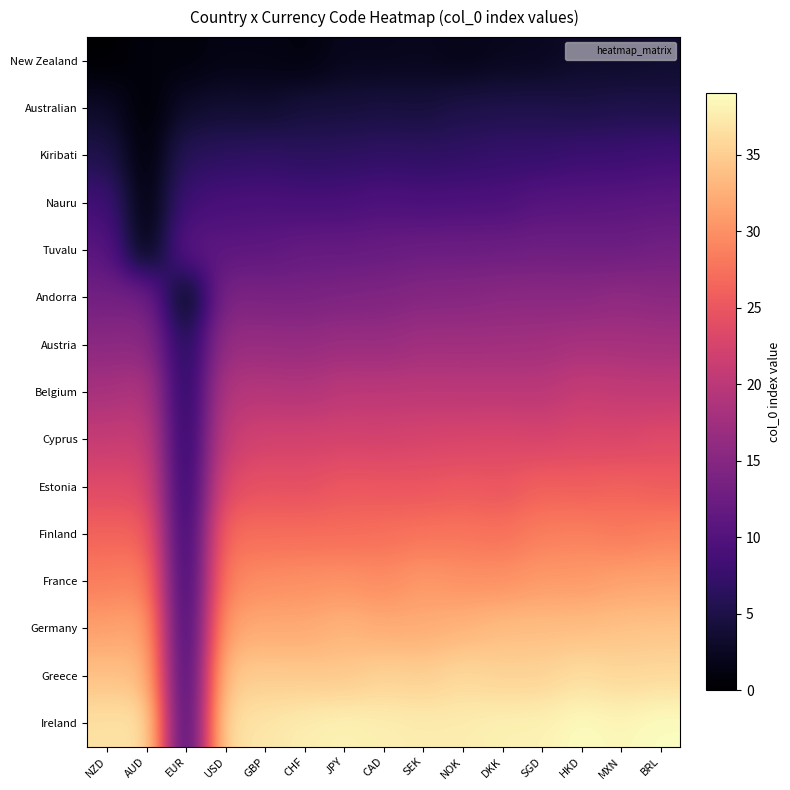

Which category has the lowest value across all series?

NZD